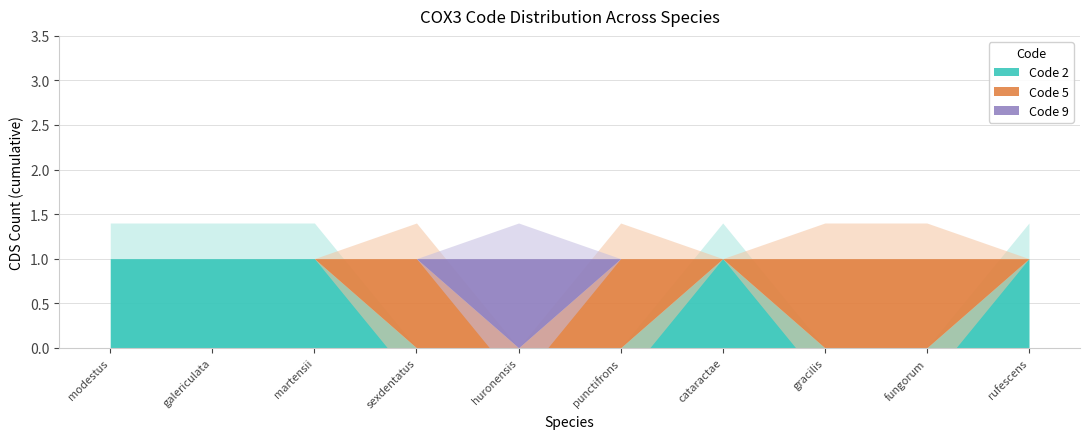

True or false: Code 2 and Code 9 cross at least once.

False